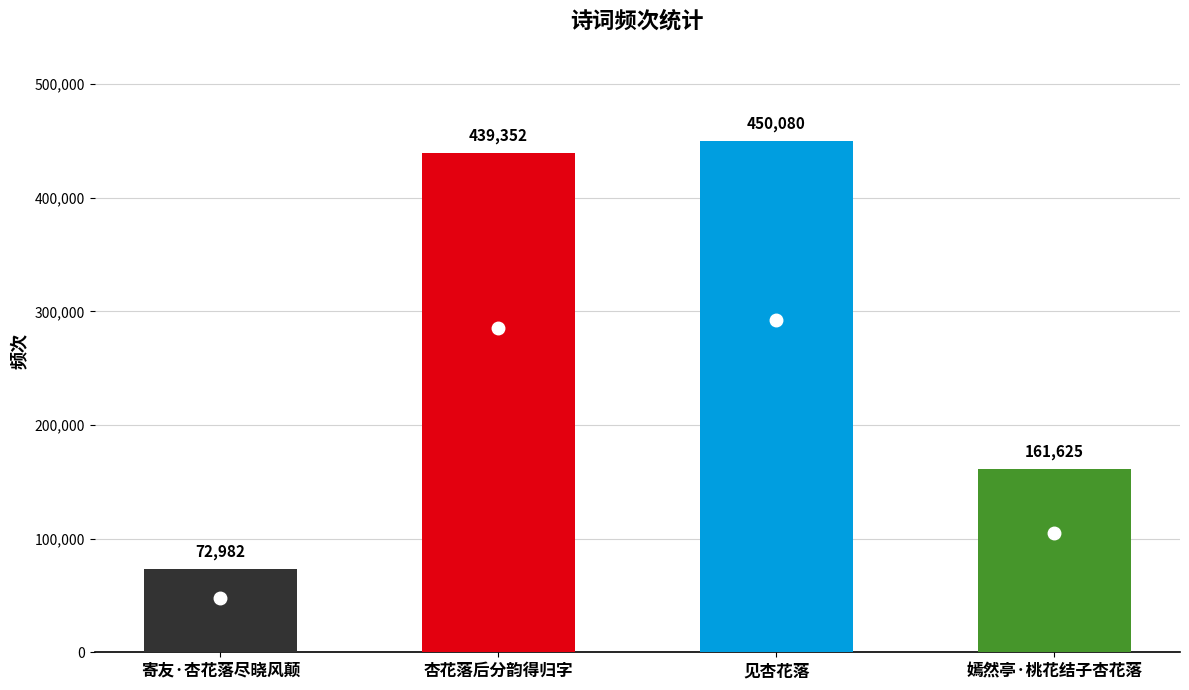

Which category has the highest value across all series?

见杏花落